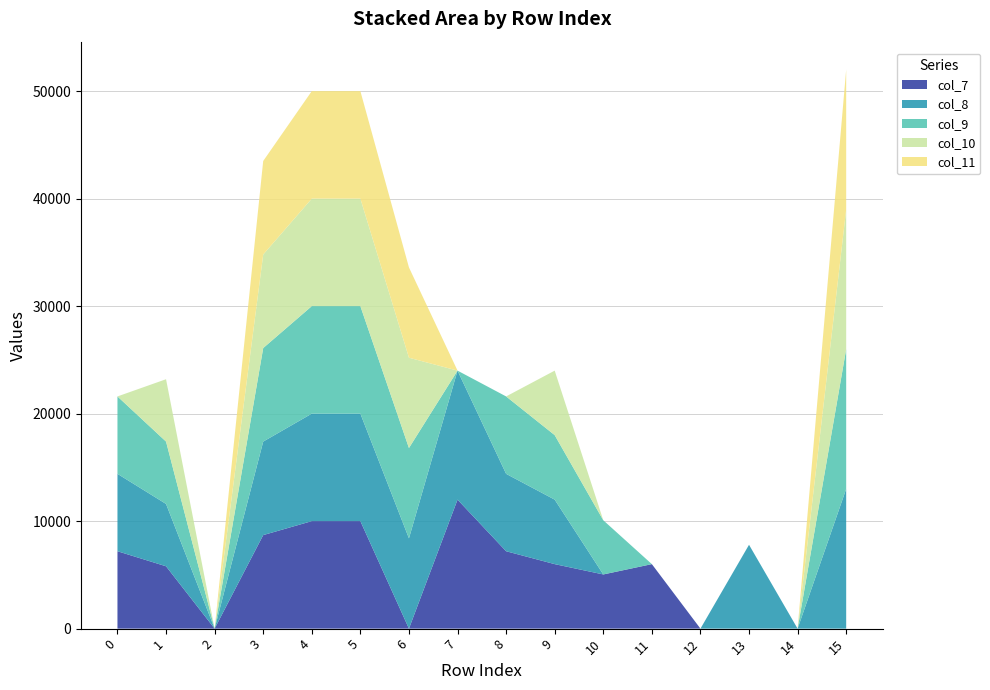

Reading left to right, what are all the values shown in this chart?

col_1: 0	1	2	3	4	5	6	7	8	9	10	11	12	13	14	15
col_7: 7200	5800	0	8700	10000	10000	0	12000	7200	6000	5040	6000	0	0	0	0
col_8: 7200	5800	0	8700	10000	10000	8400	12000	7200	6000	0	0	0	7800	0	13000
col_9: 7200	5800	0	8700	10000	10000	8400	0	7200	6000	5040	0	0	0	0	13000
col_10: 0	5800	0	8700	10000	10000	8400	0	0	6000	0	0	0	0	0	13000
col_11: 0	0	0	8700	10000	10000	8400	0	0	0	0	0	0	0	0	13000